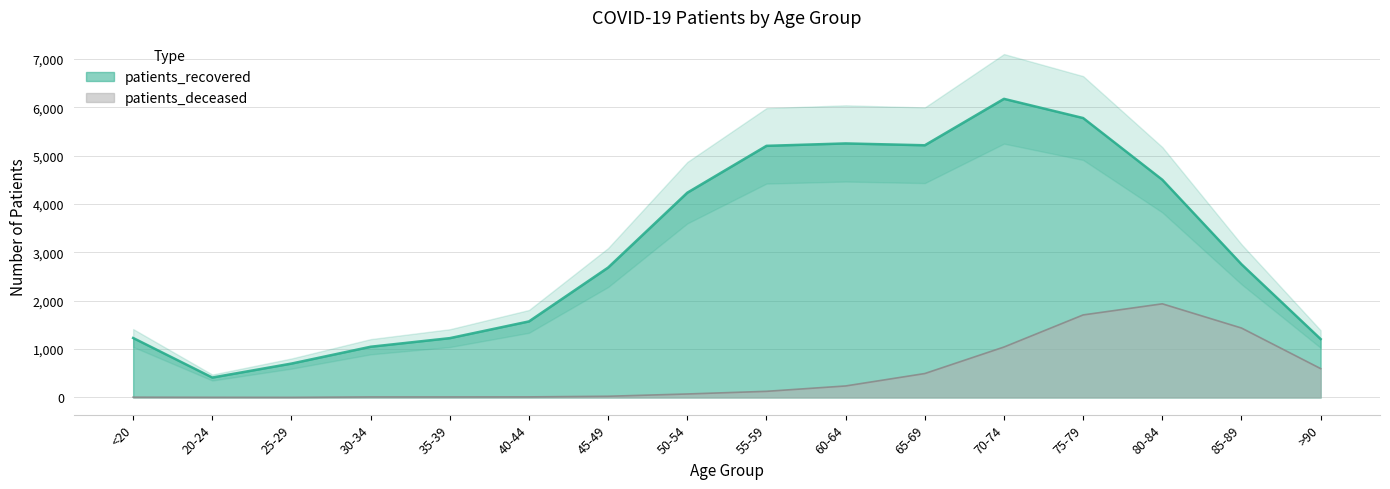

Reading left to right, list all the values displayed in this chart.

patients_recovered: <20=1230	20-24=412	25-29=701	30-34=1049	35-39=1227	40-44=1573	45-49=2687	50-54=4235	55-59=5204	60-64=5254	65-69=5216	70-74=6176	75-79=5779	80-84=4503	85-89=2755	>90=1208
patients_deceased: <20=6	20-24=3	25-29=2	30-34=11	35-39=11	40-44=12	45-49=25	50-54=72	55-59=127	60-64=238	65-69=495	70-74=1043	75-79=1707	80-84=1937	85-89=1436	>90=597